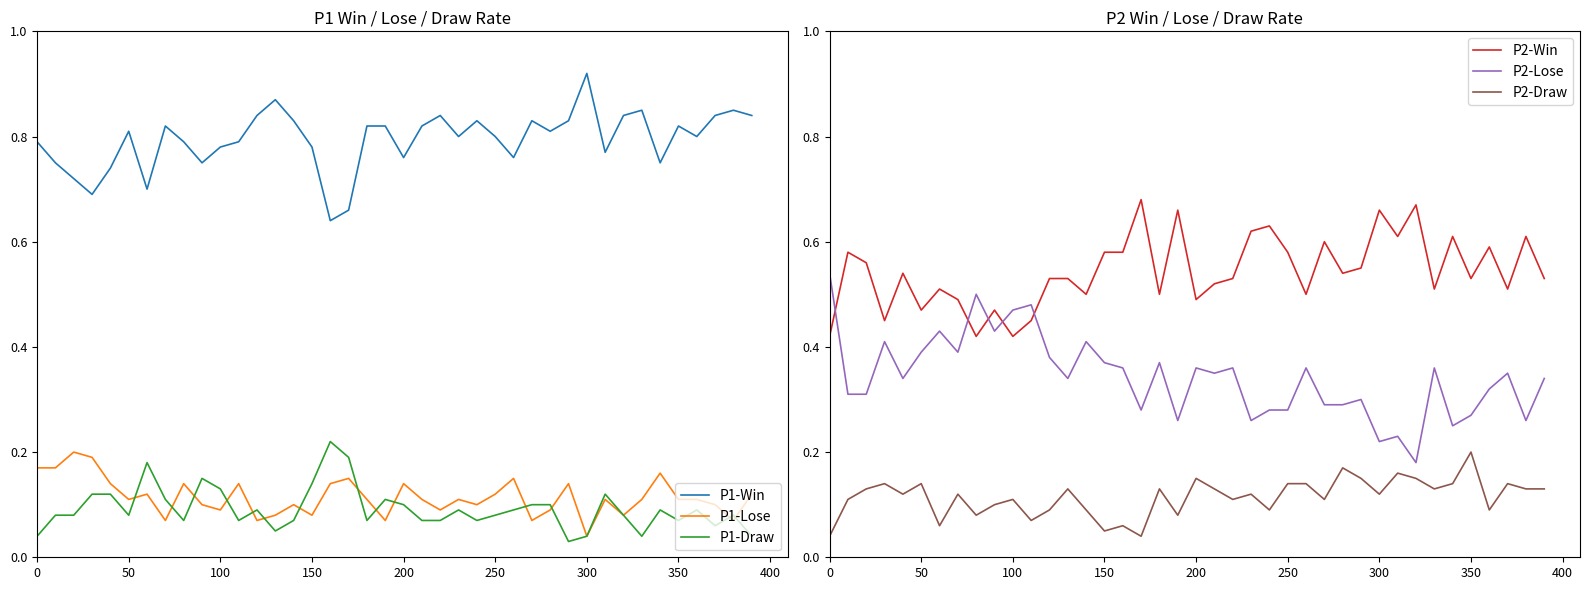

True or false: P2-Win and P2-Draw intersect in this chart.

False